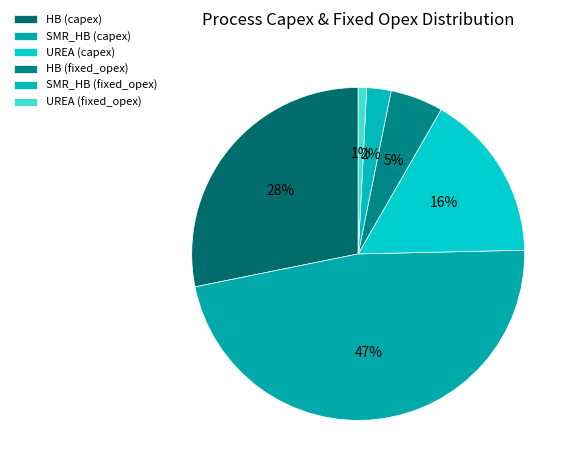

Which category has the smallest portion of the pie?

UREA (fixed_opex)